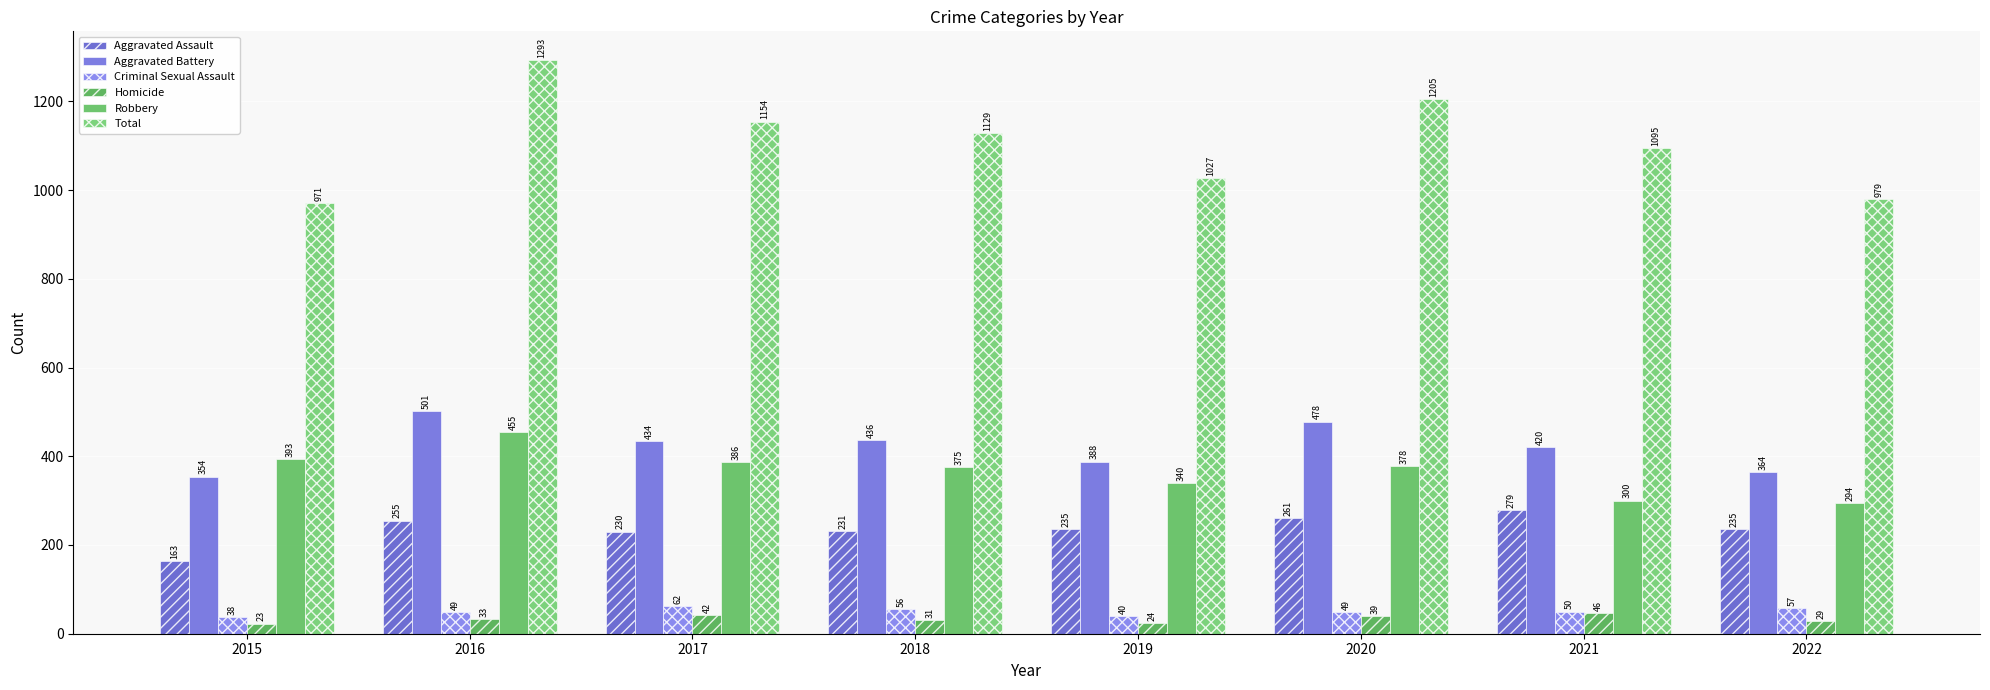

How many bars are there in each group?

6